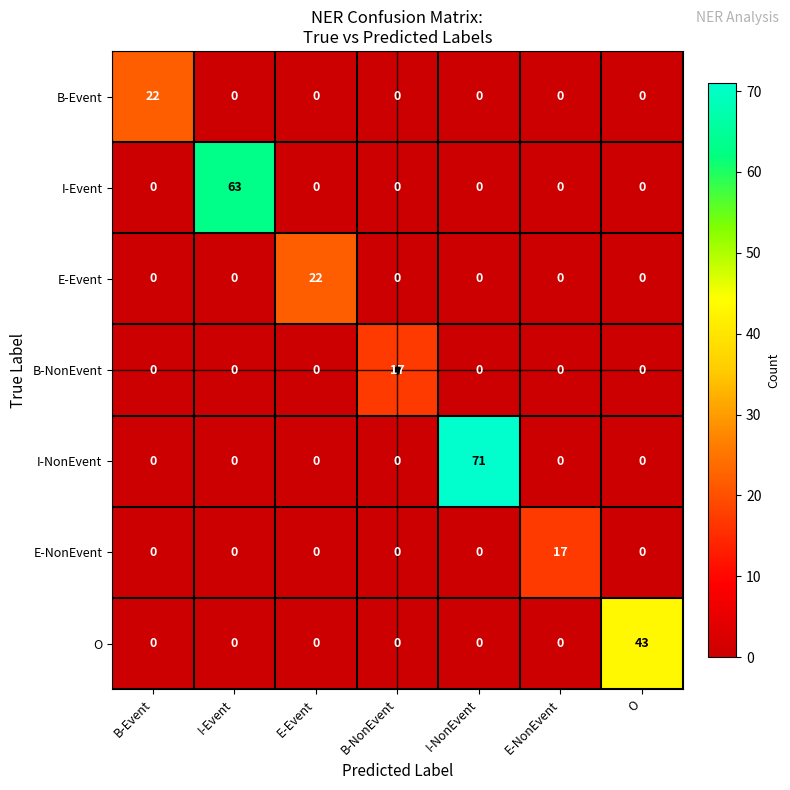

Which series has the largest total across all categories?

I-NonEvent